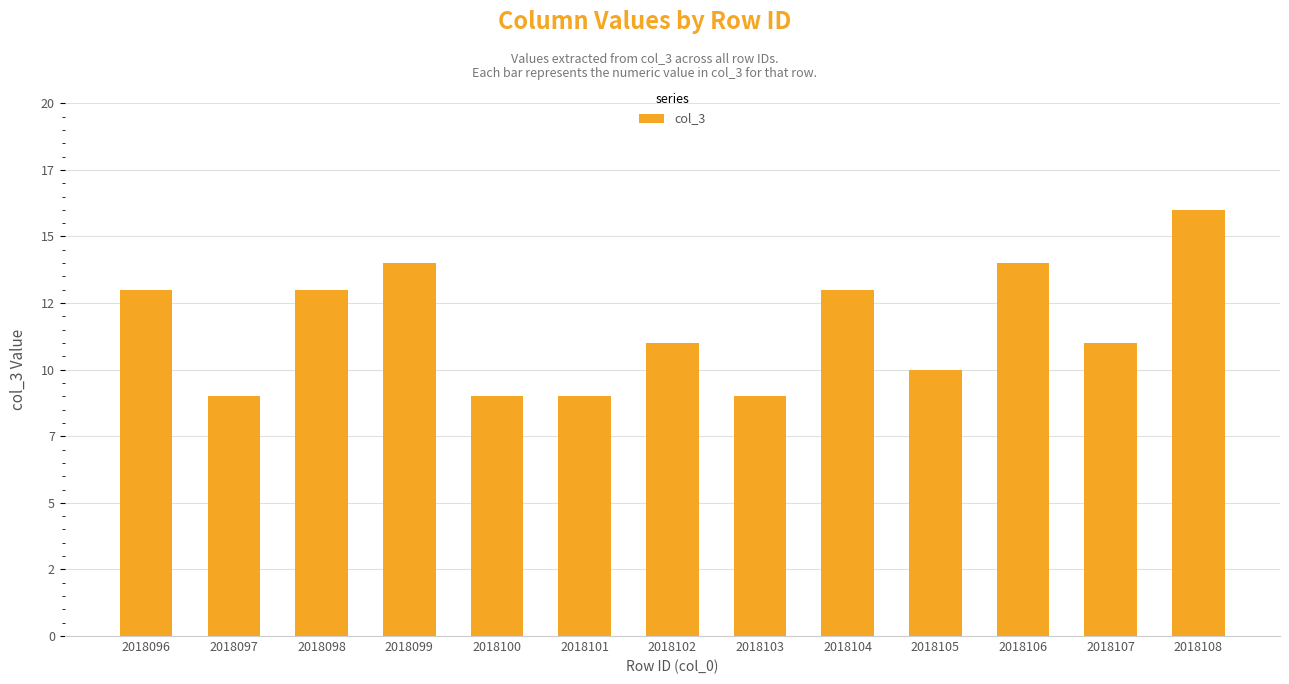

Are the bars horizontal?

No